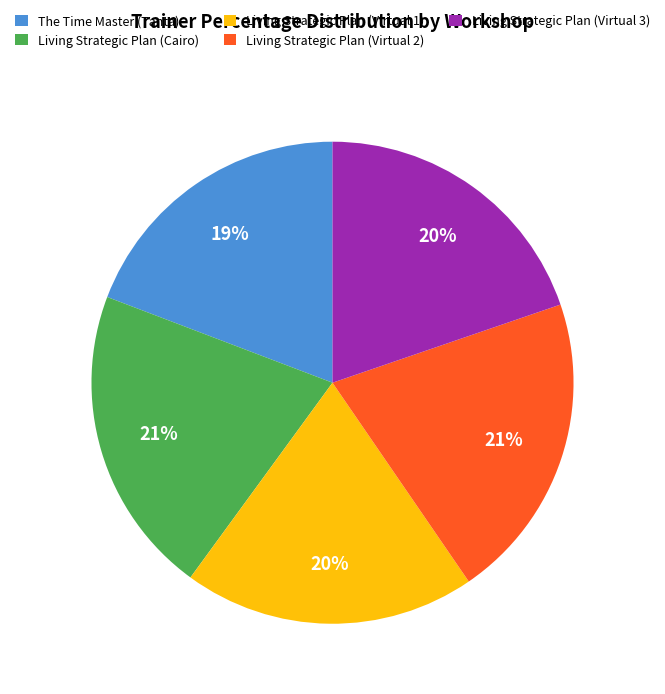

Do The Time Master (Tanta) and Living Strategic Plan (Virtual 3) together represent more than half of the pie?

No